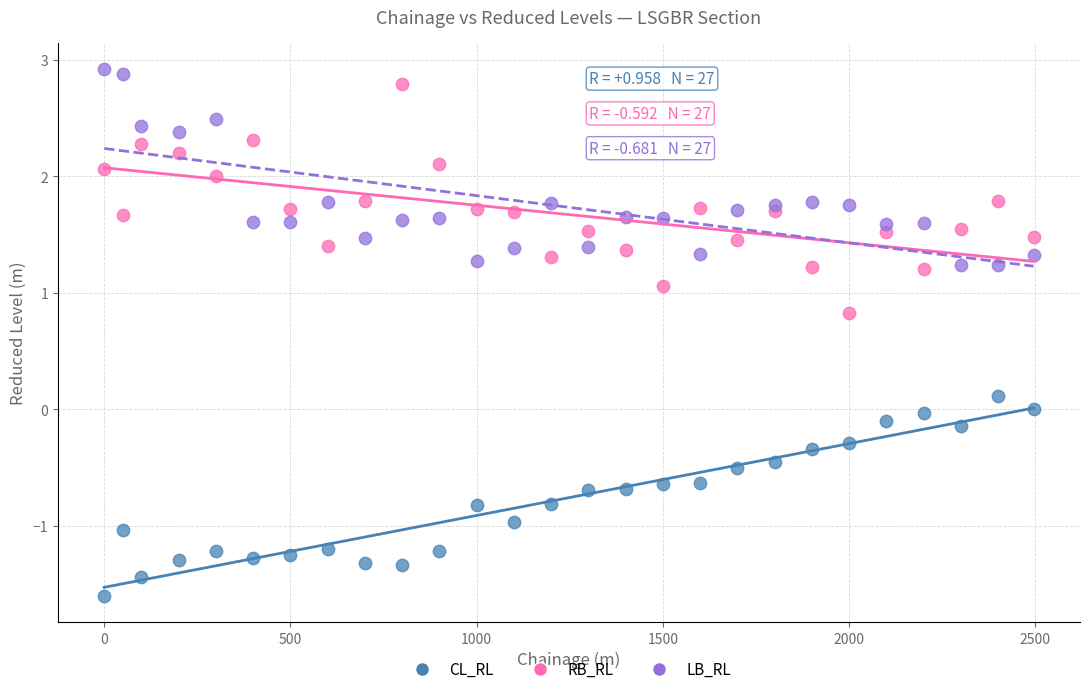

Across all data points, what is the range of Y values (max minus min)?

4.5